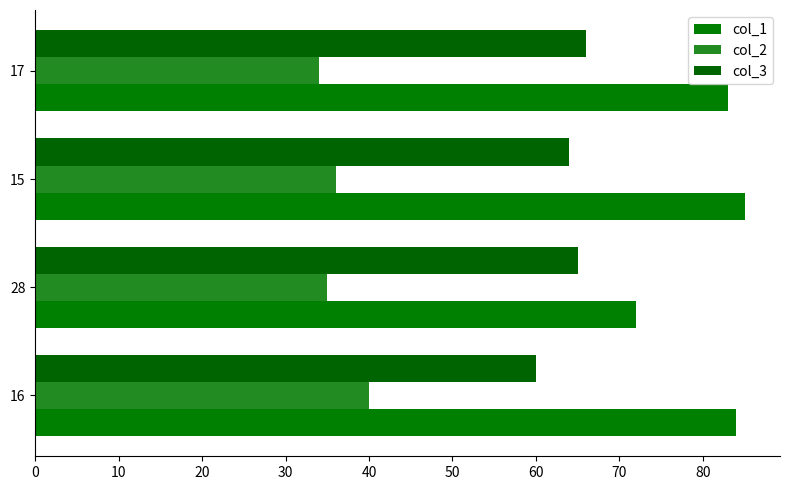

Which series has the largest total across all categories?

col_1